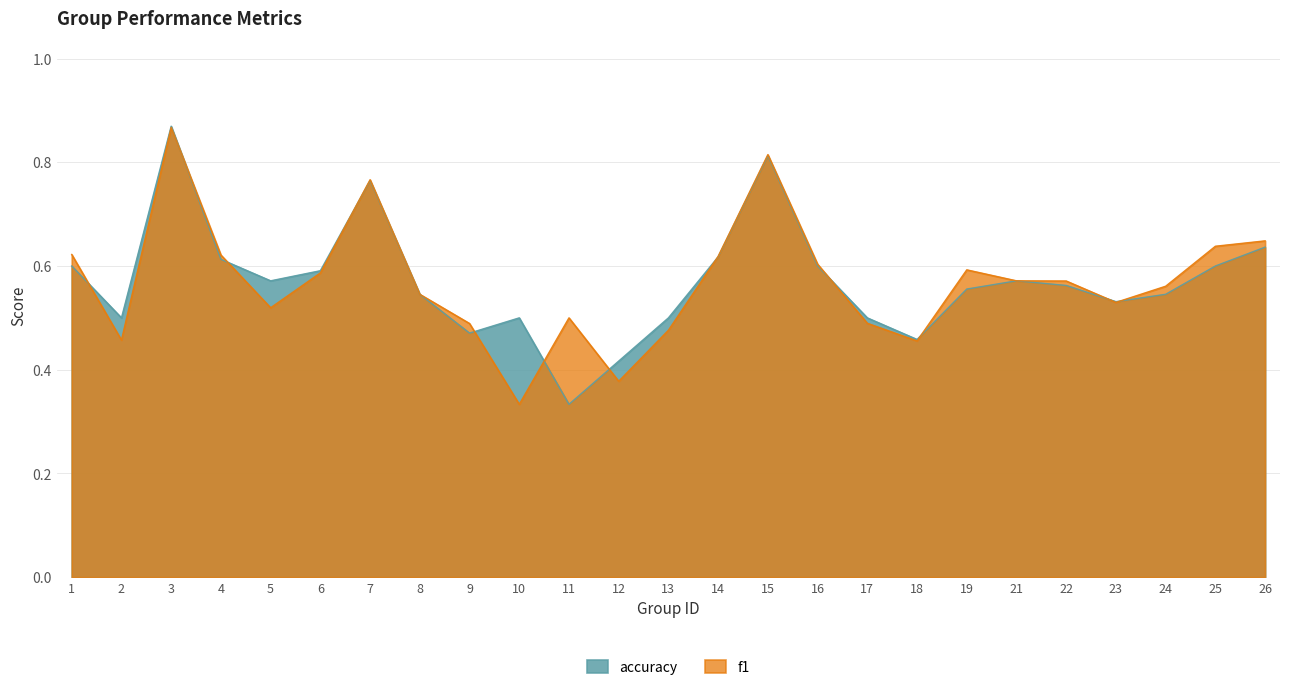

How many series are shown in this chart?

2